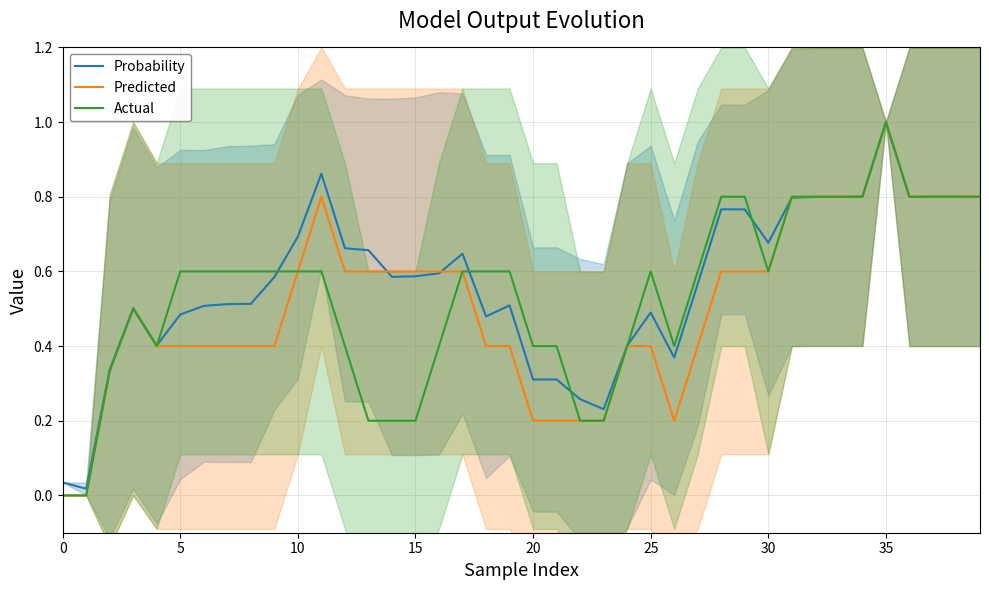

What is the value of the Predicted point at the 7th from the left?

0.4